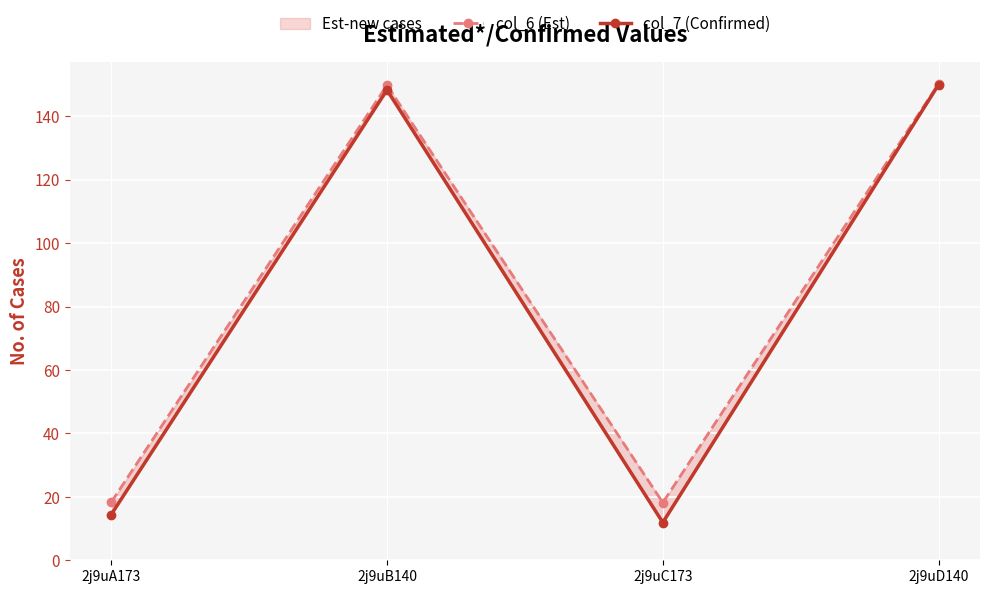

What is the label of the 4th point from the right?

2j9uA173